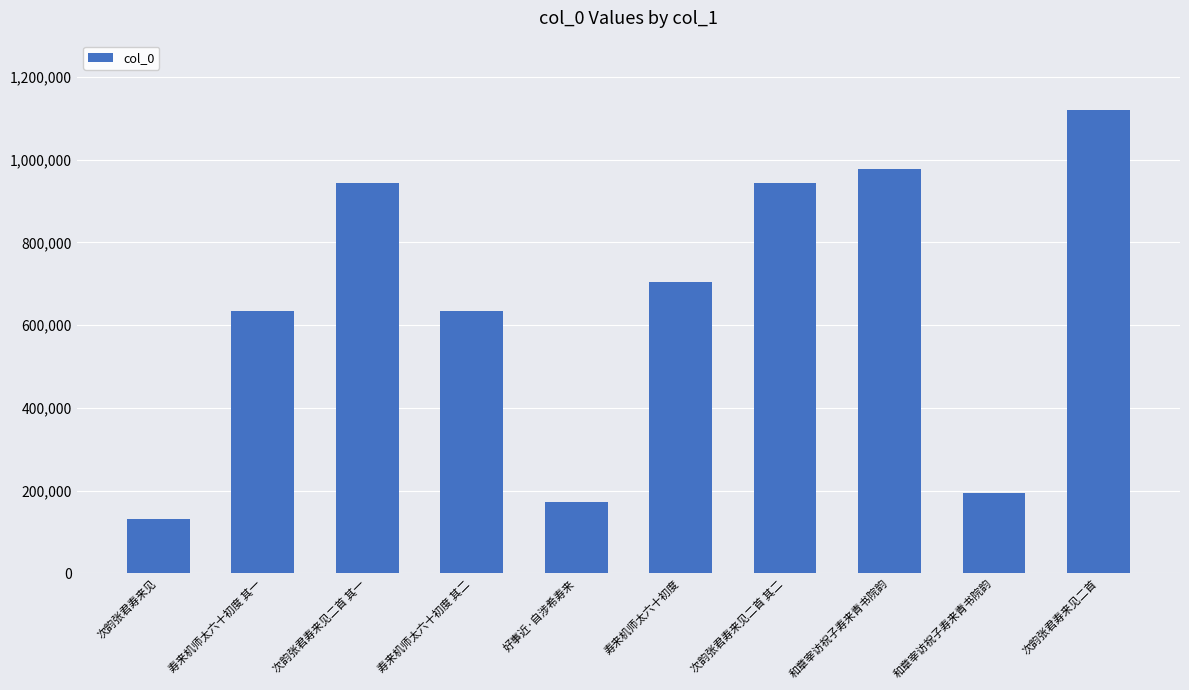

What is the greatest value displayed?

1119977